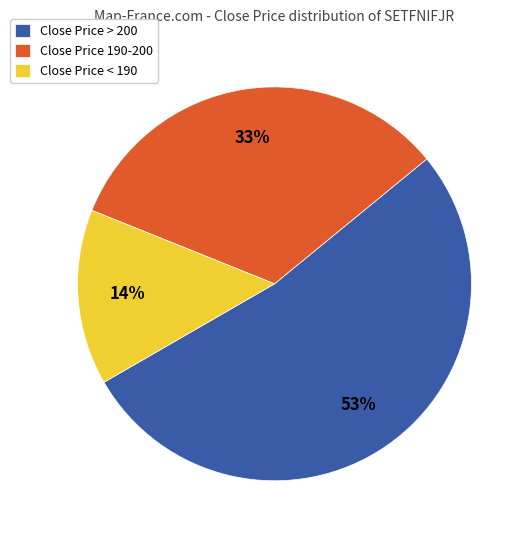

Which slice represents more than half of the pie?

Close Price > 200